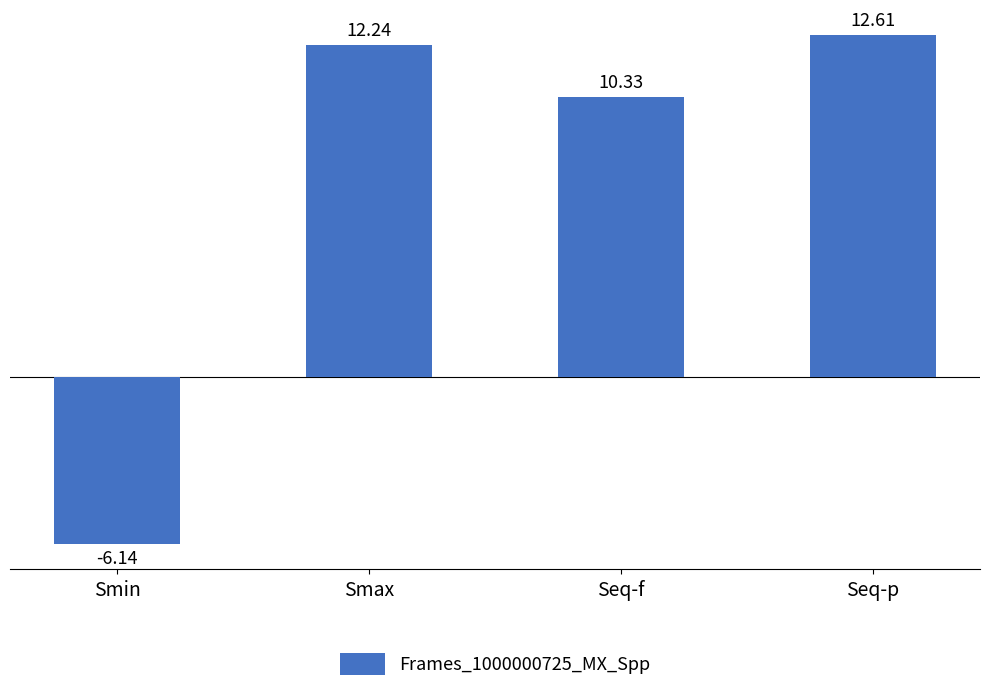

What is the label of the 4th bar from the left?

Seq-p